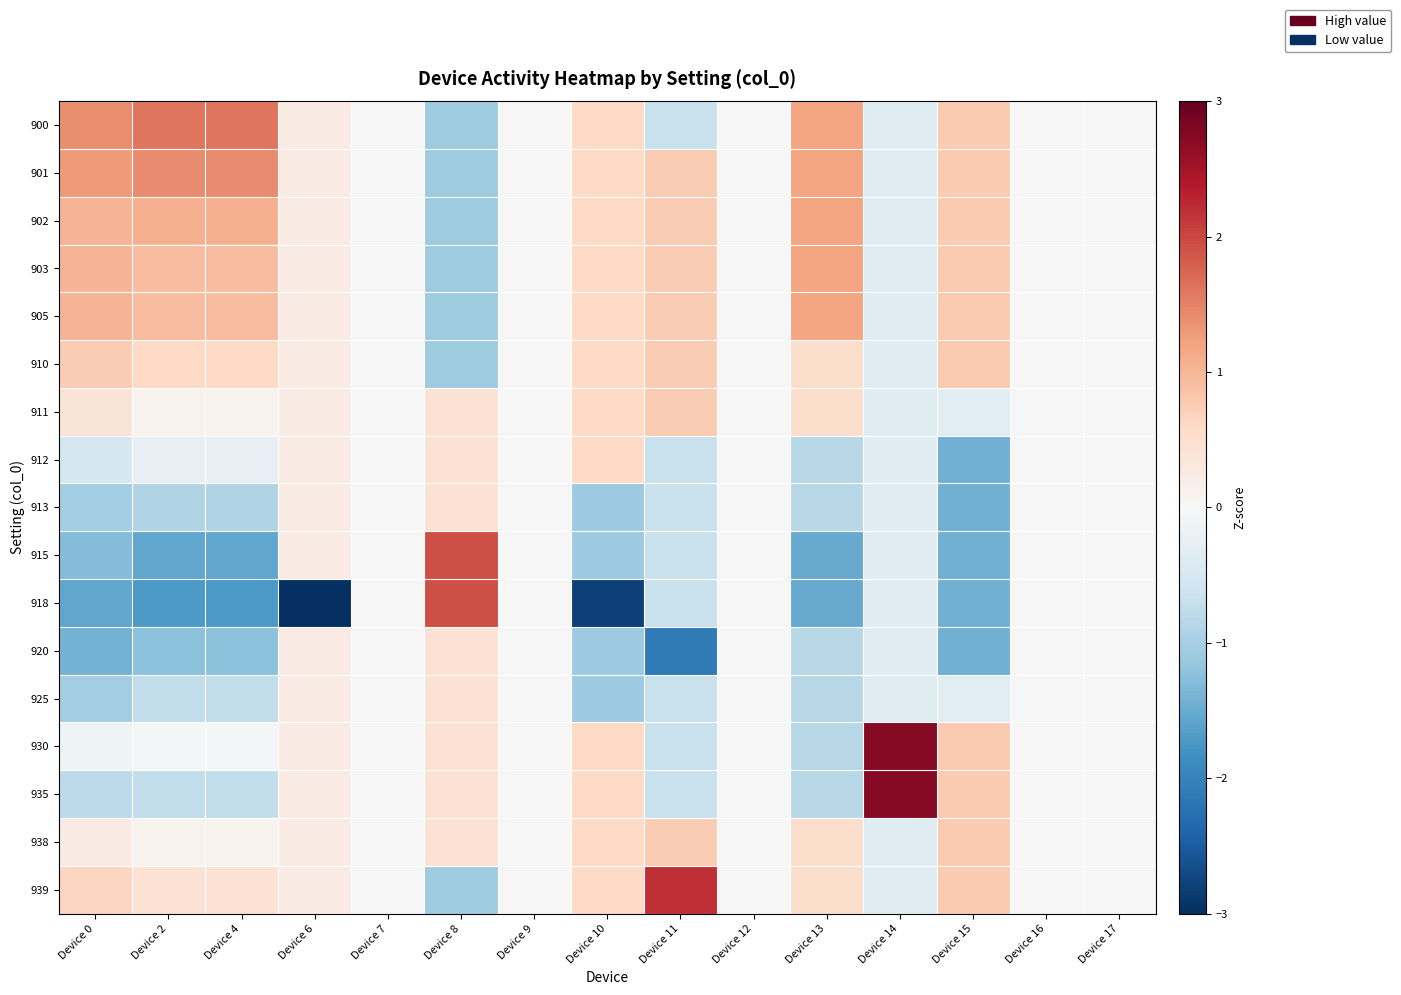

Which series has the widest spread of values?

918